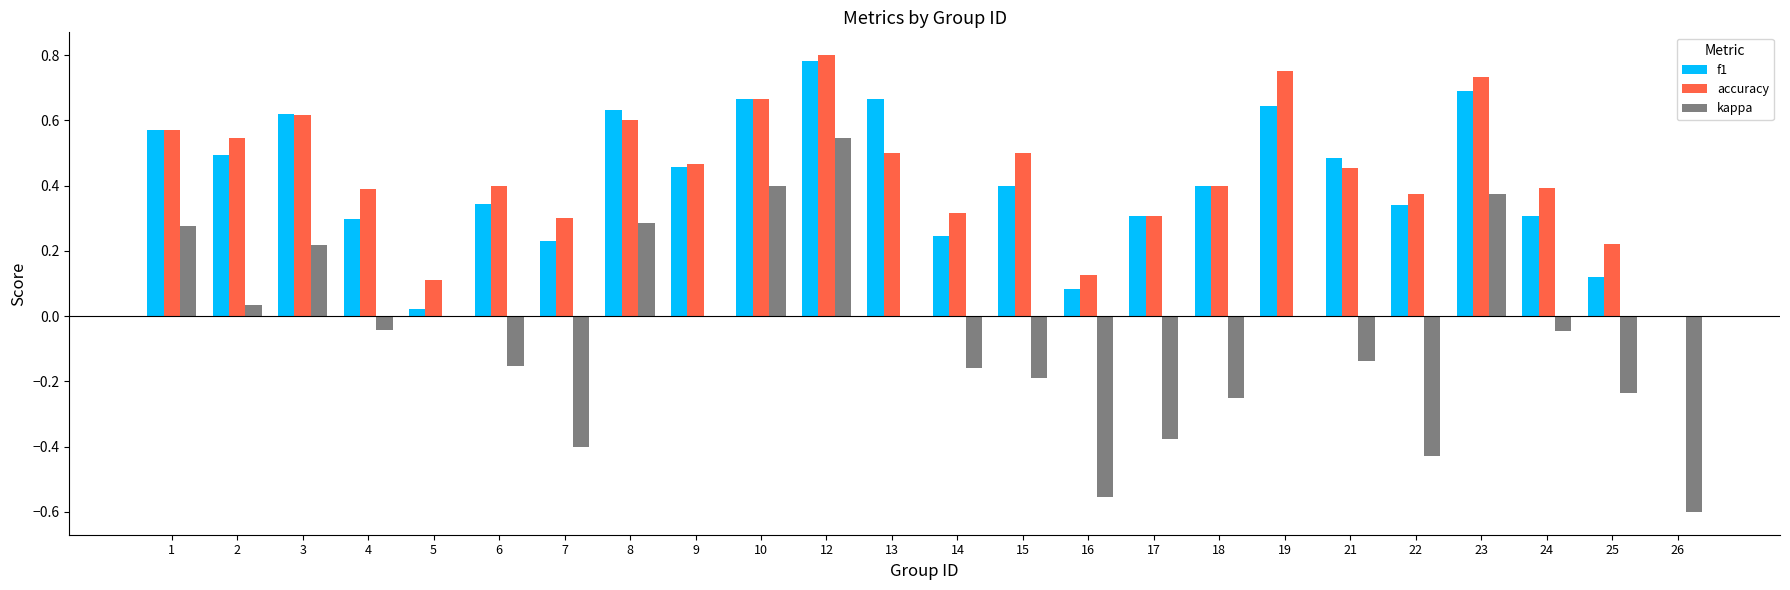

Which series changed the most between 3 and 9?

kappa